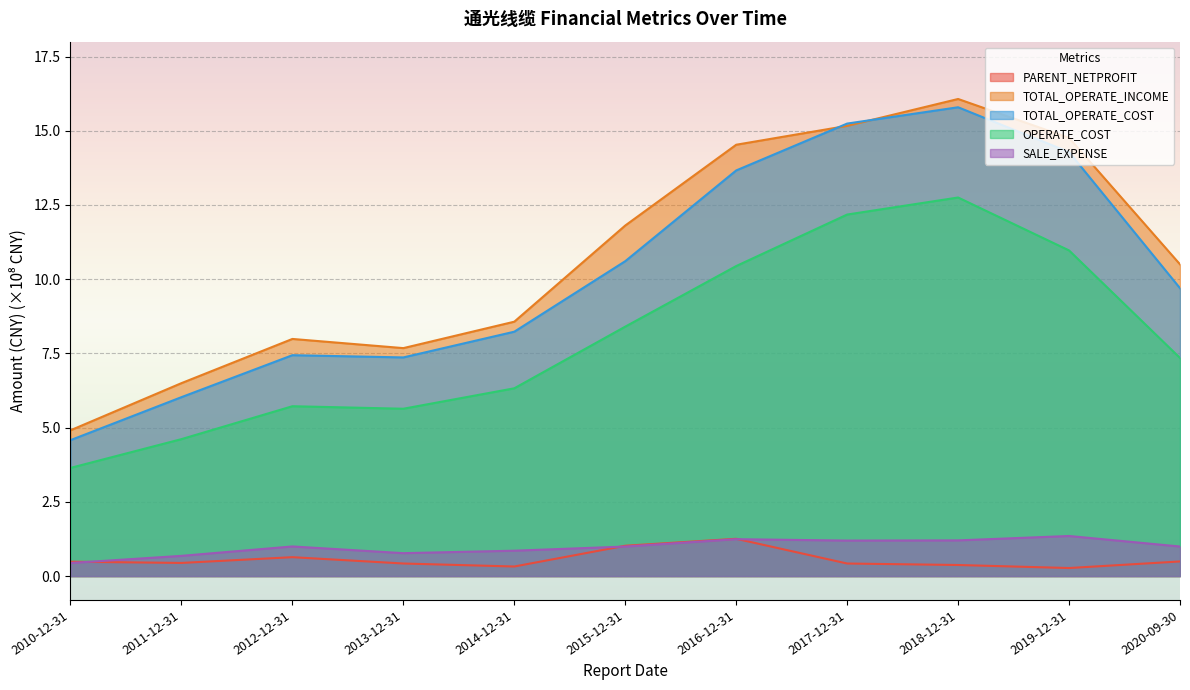

Which has a higher value, 2014-12-31 or 2012-12-31?

2012-12-31